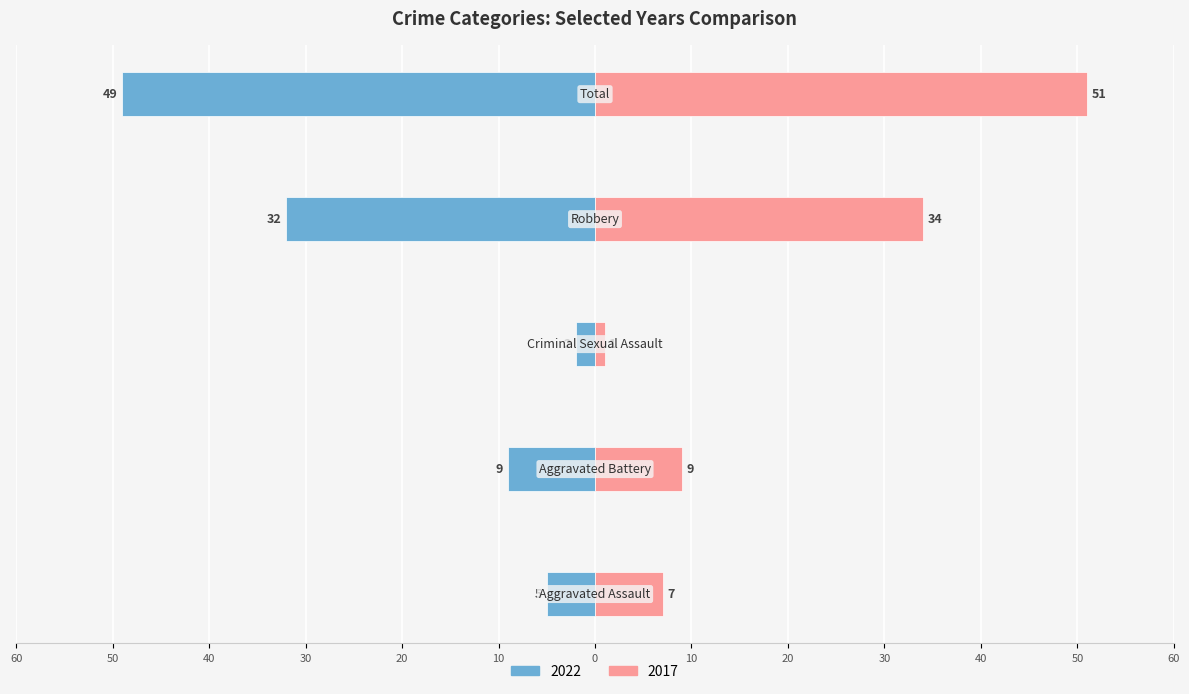

What is the value of the 2017 bar at the 4th from the left?

34